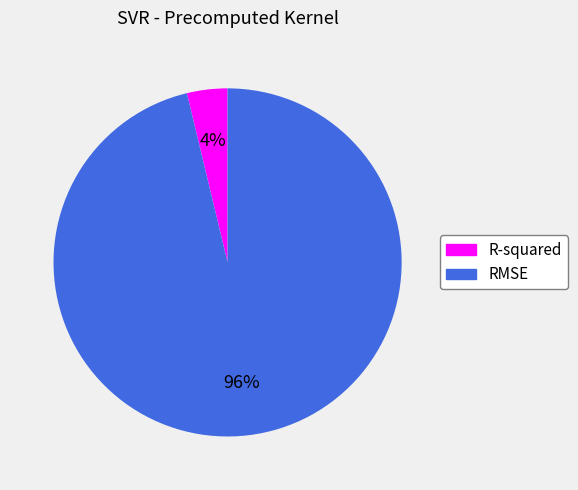

Is there a majority slice in this chart?

Yes